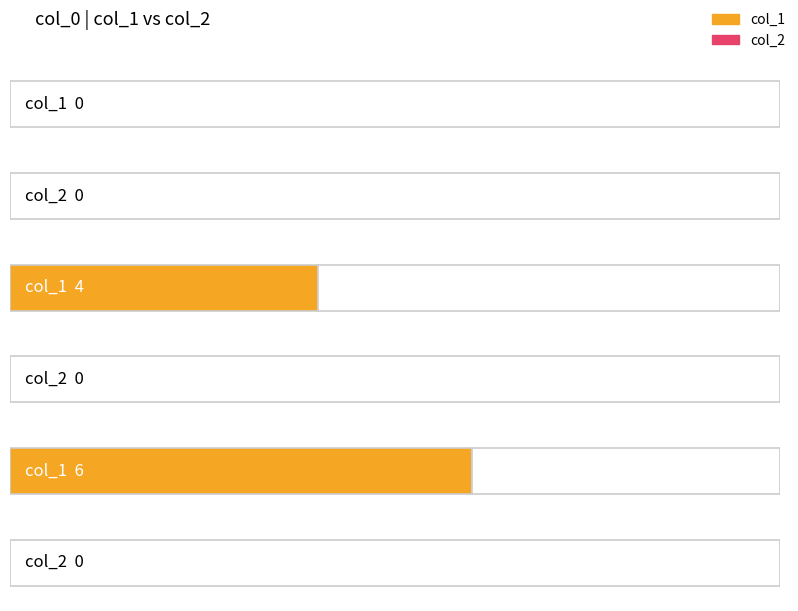

What are all the series names shown in the legend?

col_1, col_2